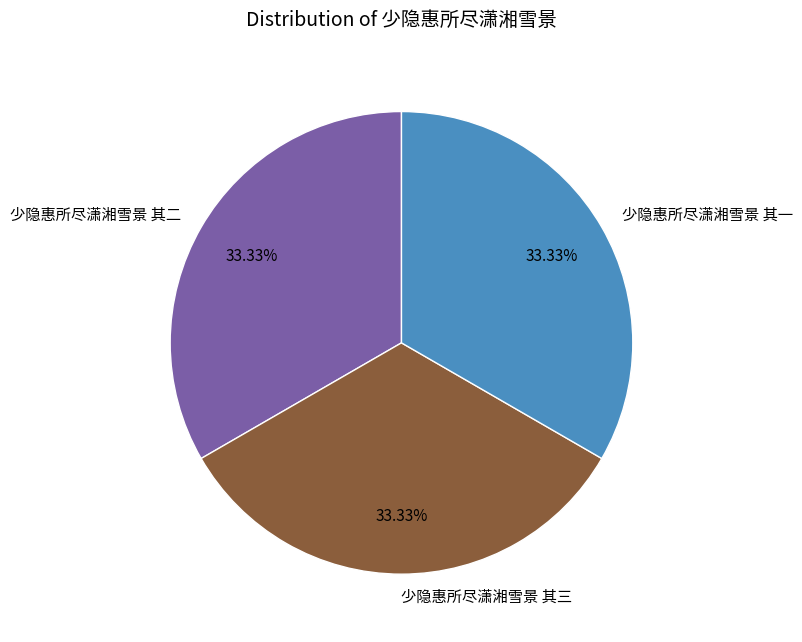

To the nearest percent, what is the average slice percentage?

33%